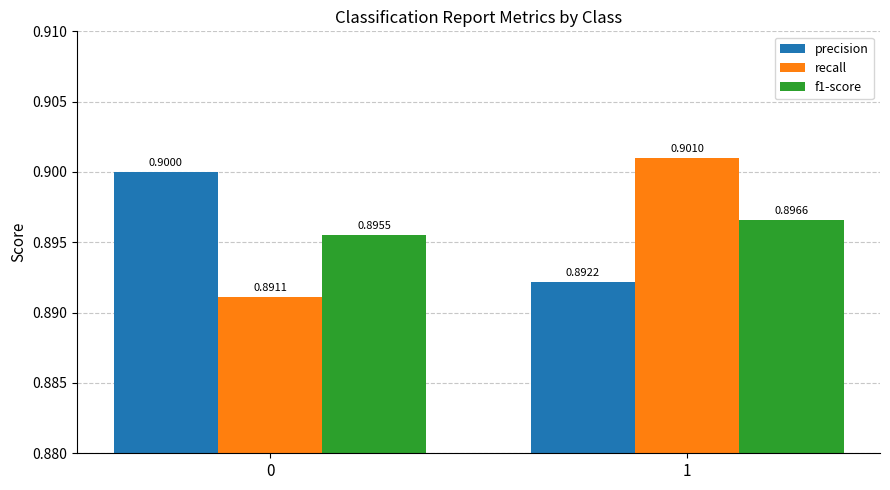

List the labels in order of recall value, smallest first.

0, 1